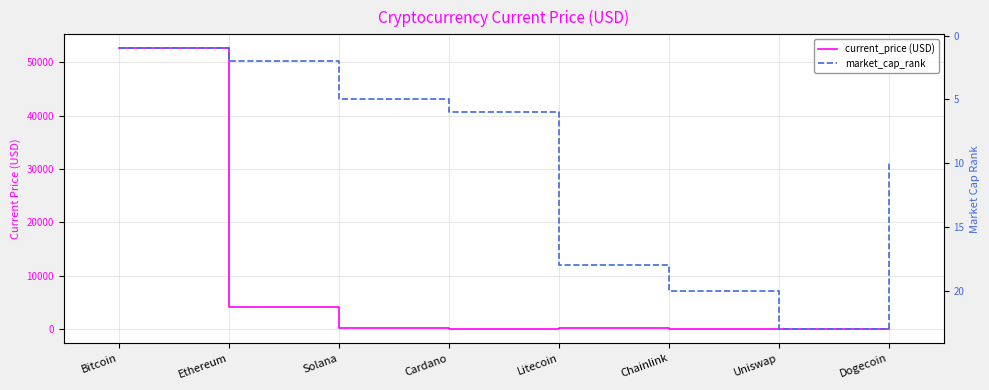

Reading left to right, transcribe all the data shown in this chart.

current_price (USD): 52591.0	4109.0	201.0	1.5	181.0	22.3	19.3	0.2
market_cap_rank: 1.0	2.0	5.0	6.0	18.0	20.0	23.0	10.0